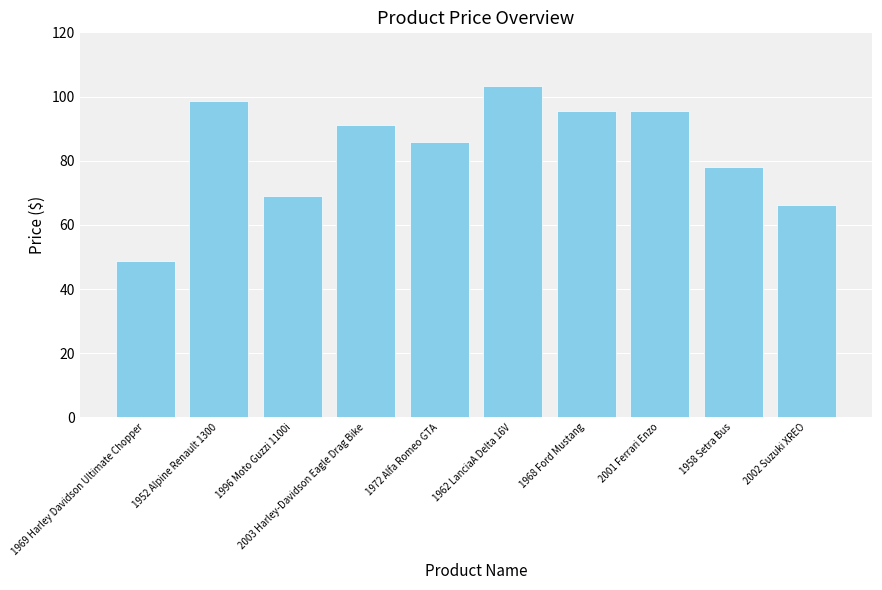

What is the difference between the maximum and minimum values?

54.6